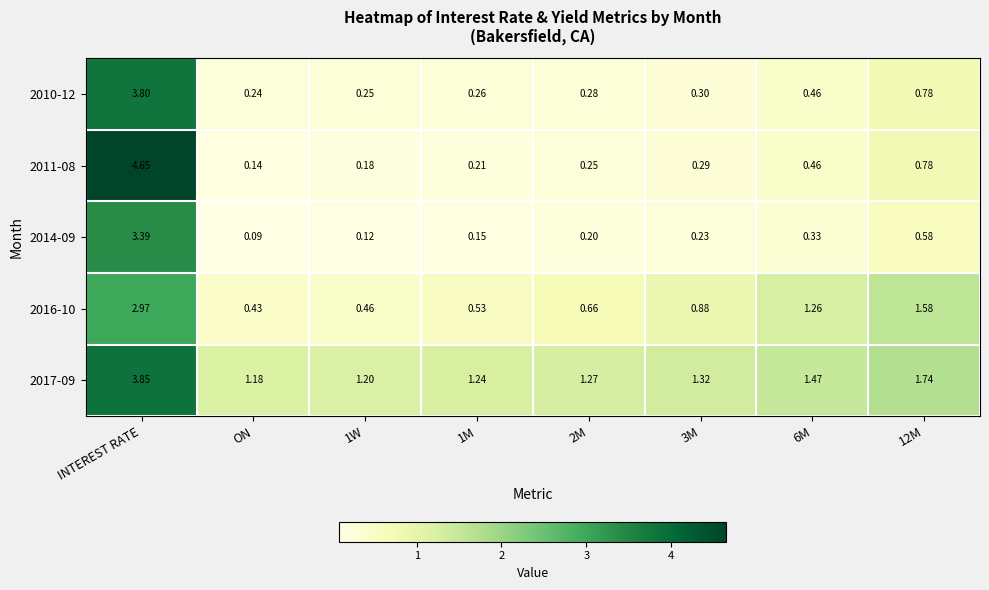

Is the value of 2014-09 at INTEREST RATE greater than the value of 2017-09 at 2M?

Yes